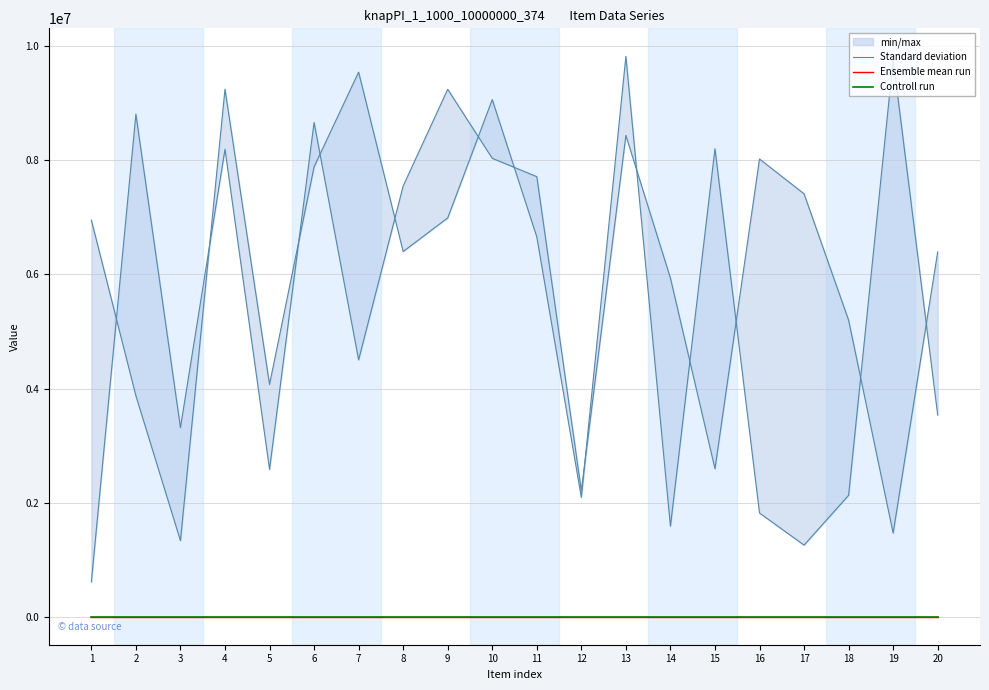

True or false: Ensemble mean run and Controll run intersect in this chart.

False